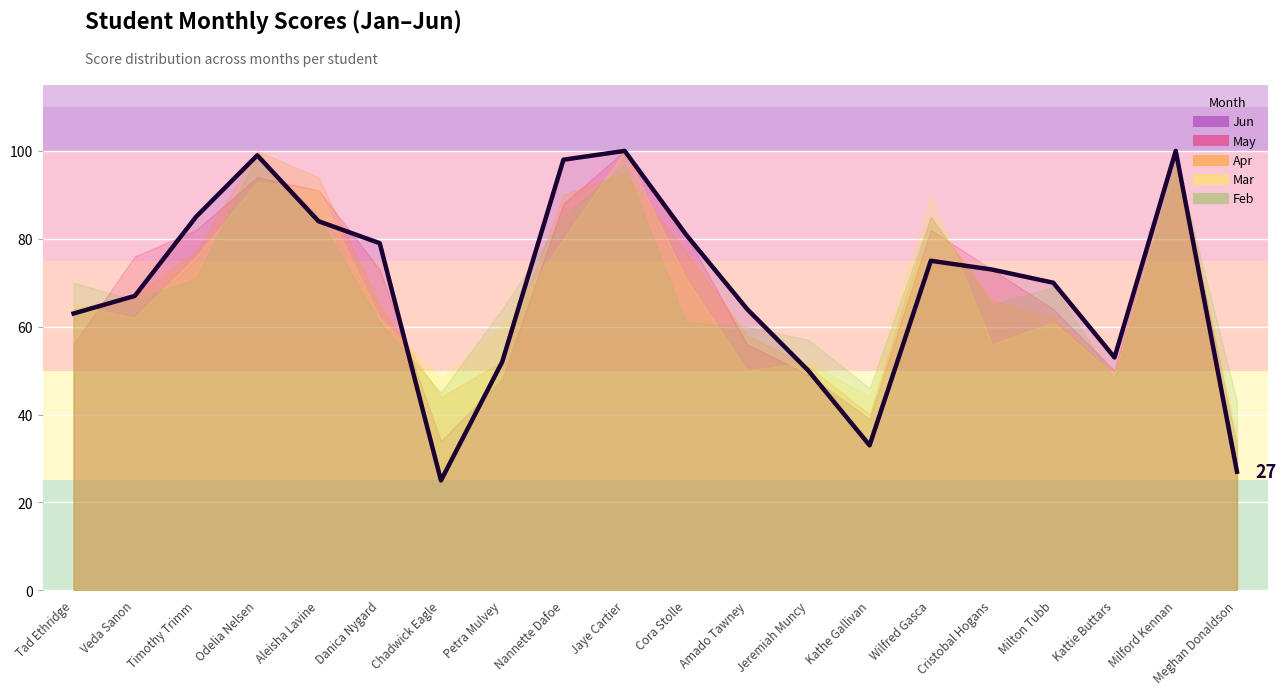

What is the value of the May point at the 20th from the left?

33